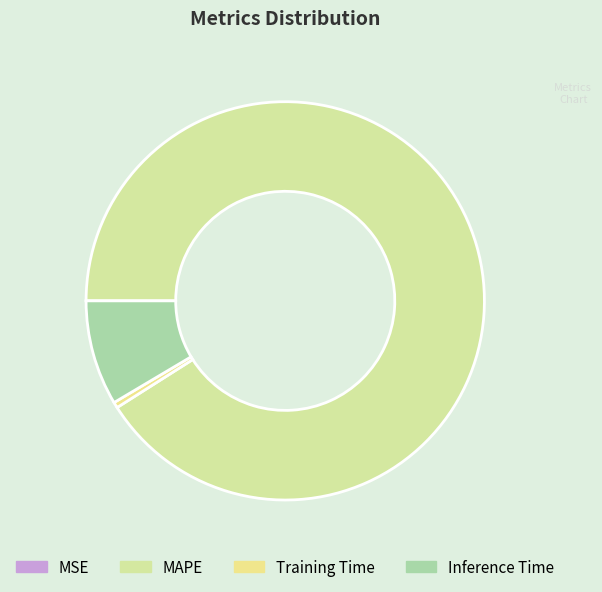

Combined, what portion of the pie is Inference Time and MSE?

8.5%